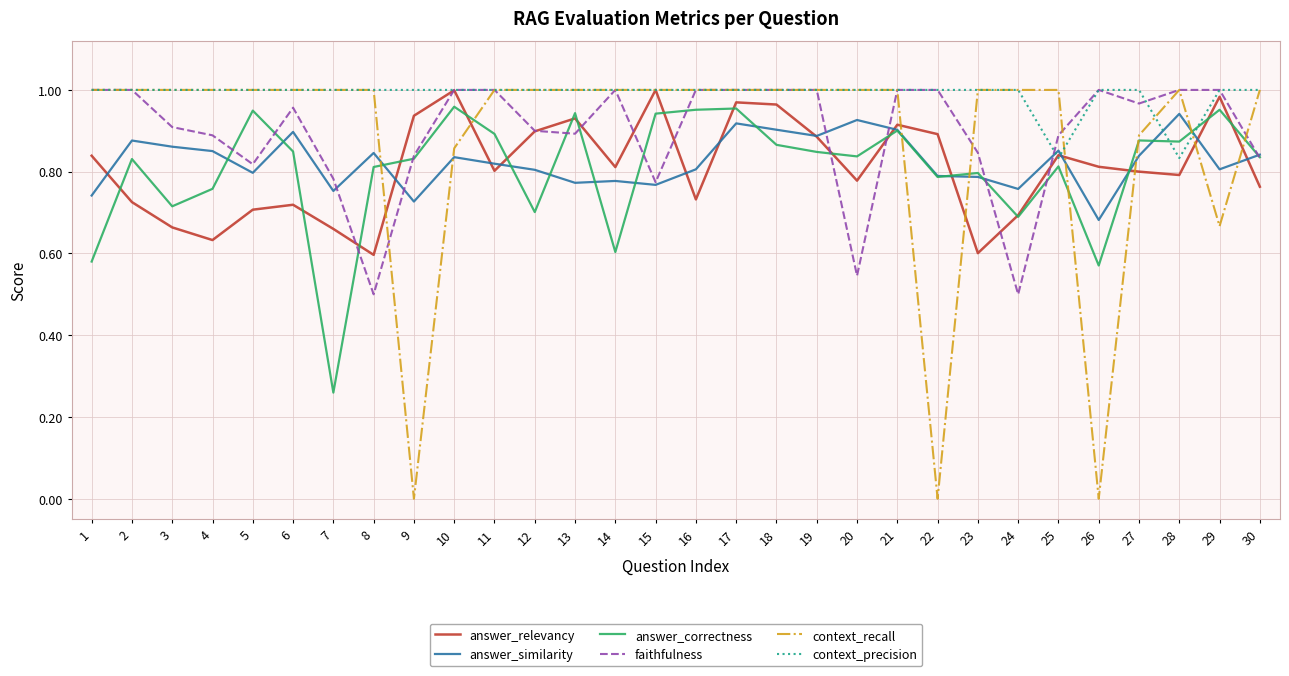

What is the total value across all series at 27?

5.4